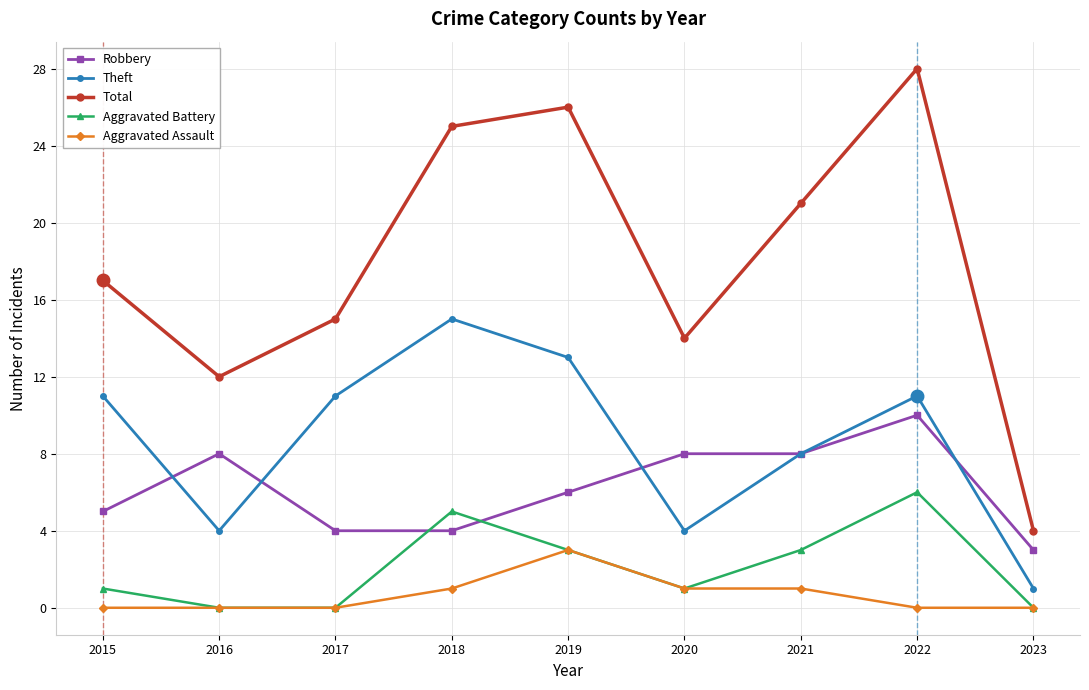

How many data points does each series have?

9